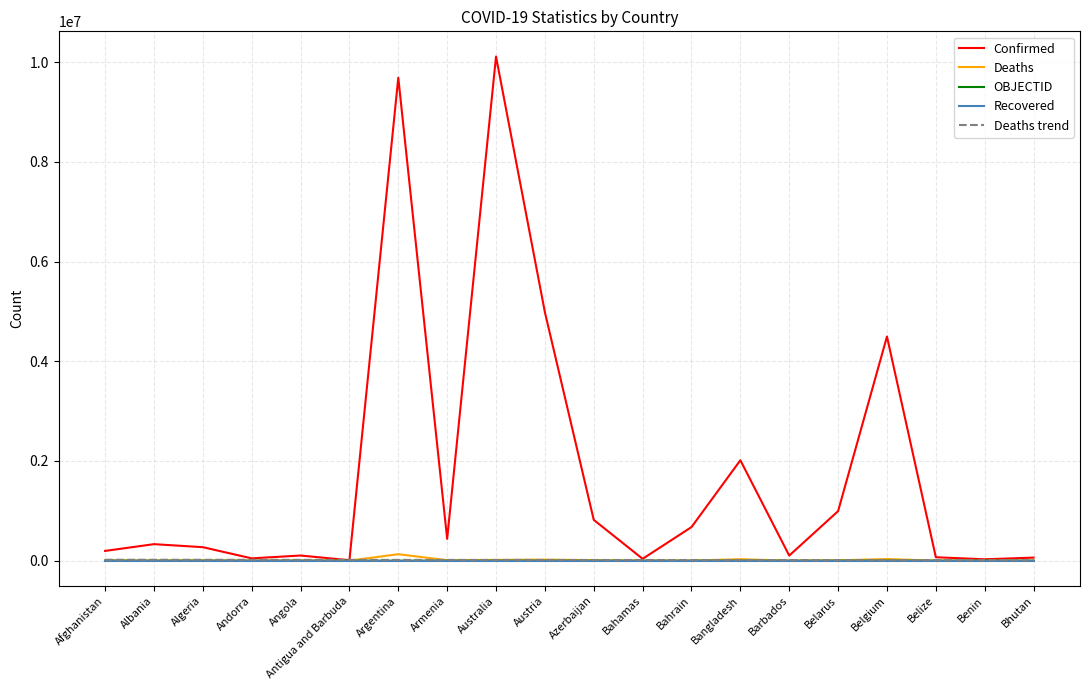

Which series has the largest range (max minus min)?

Confirmed